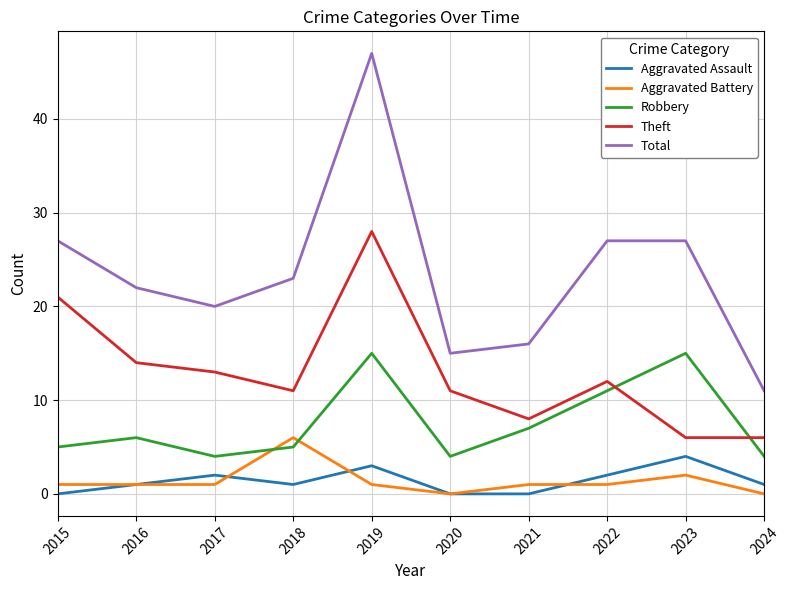

At which label does Total reach its peak?

2019